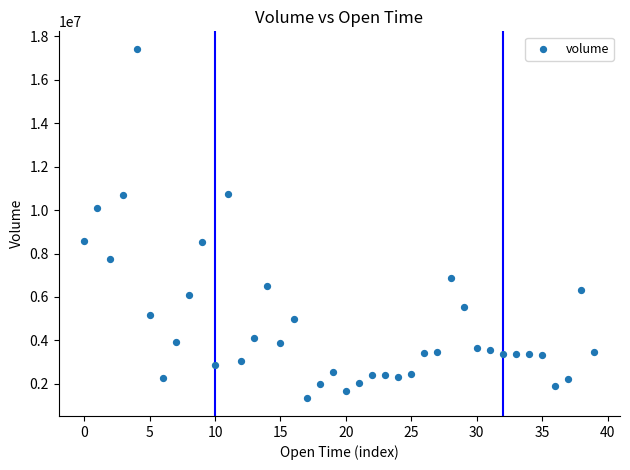

What is the range of Y values (max minus min)?

16109263